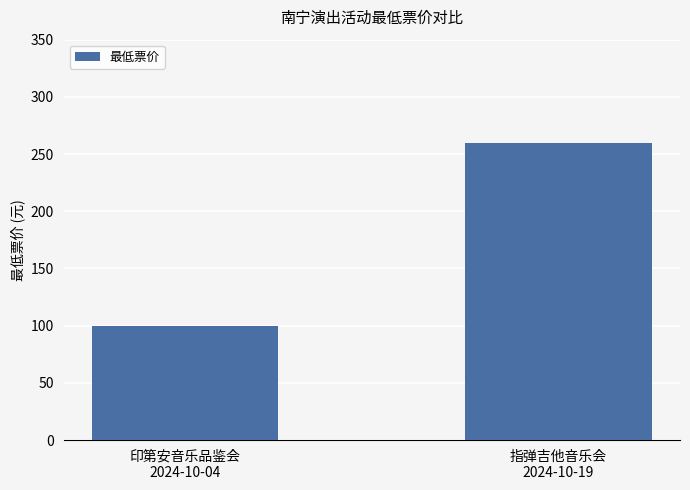

What is the sum of all values?

360